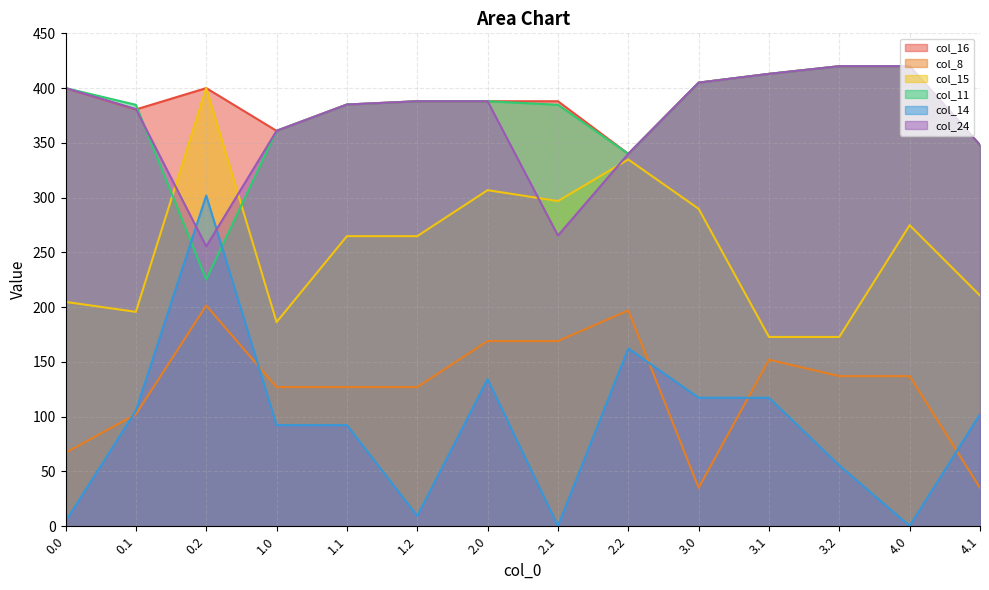

Does the chart have visible grid lines?

Yes